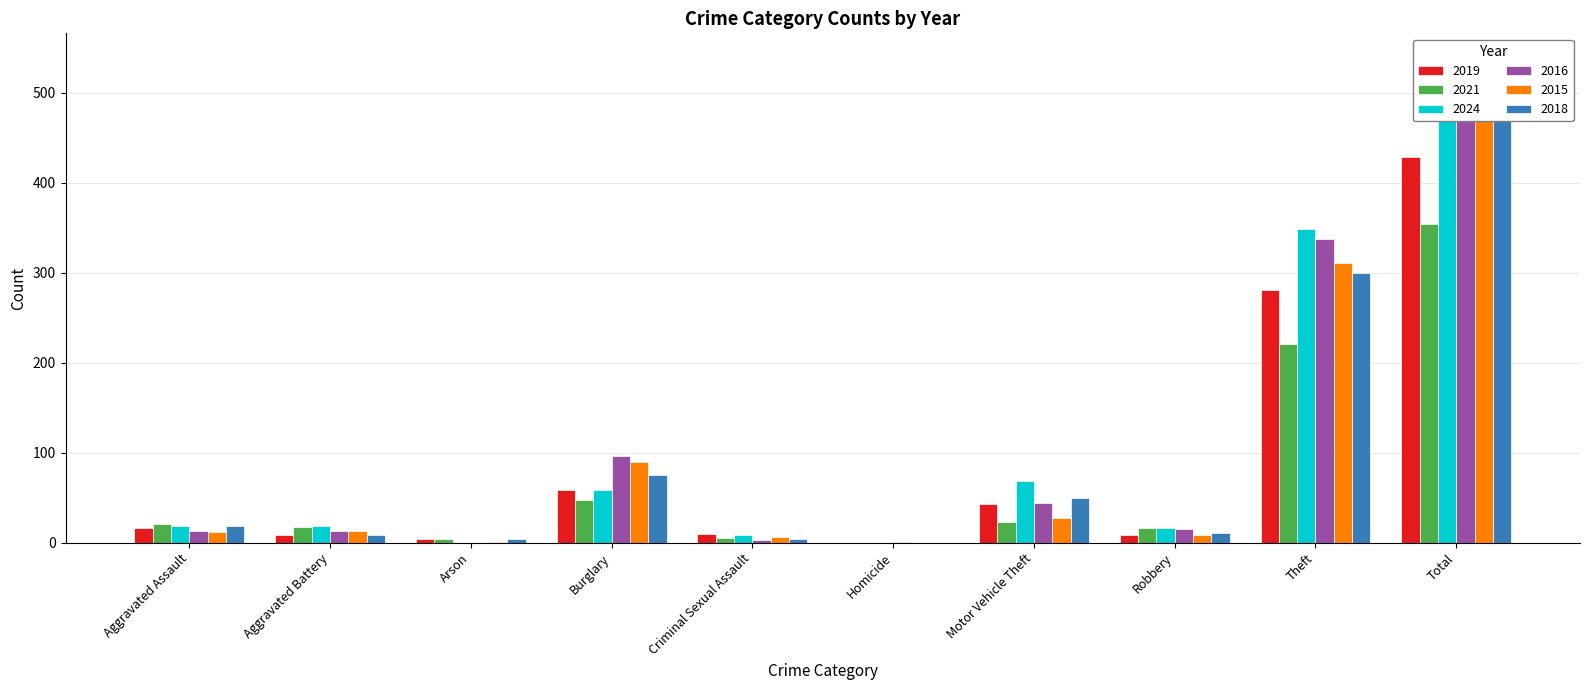

What are all the series names shown in the legend?

2019, 2021, 2024, 2016, 2015, 2018